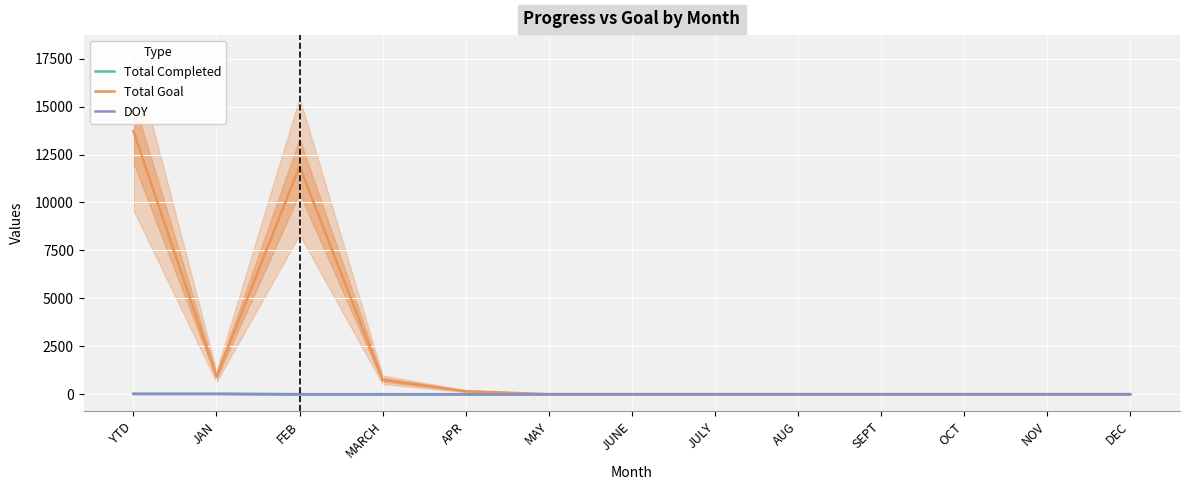

Is it true that DOY equals 0 at JUNE?

True